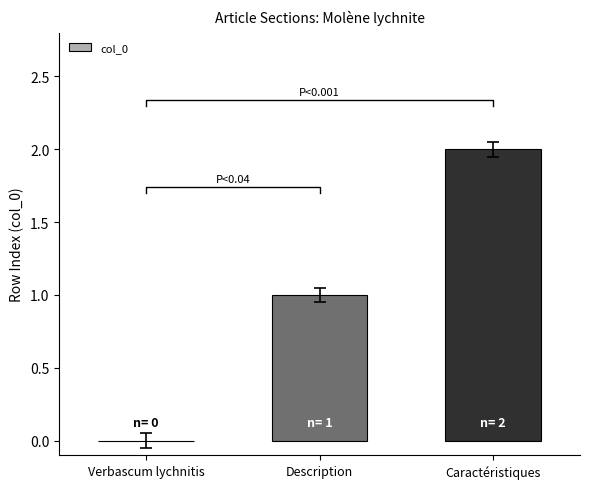

Count the number of data series in this chart.

1